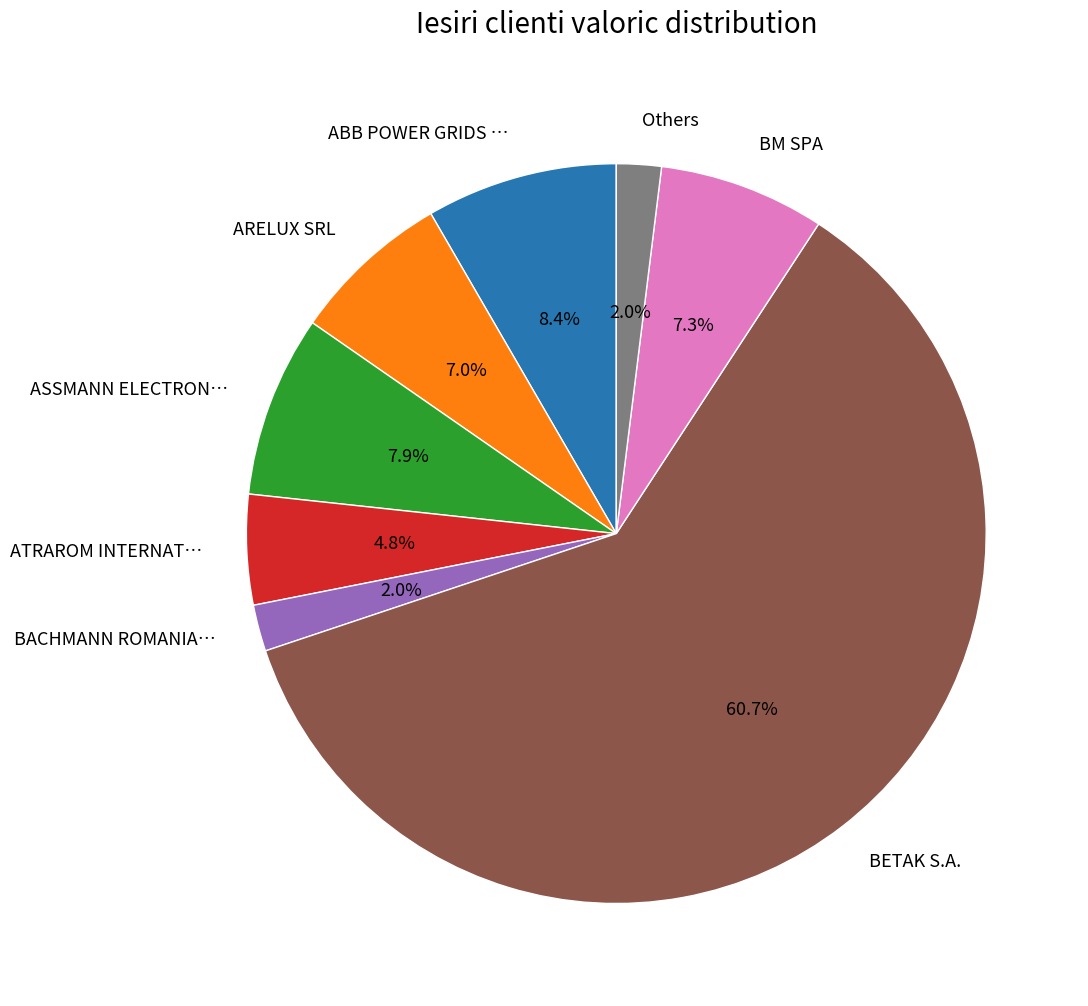

Count the number of slices in the pie.

8